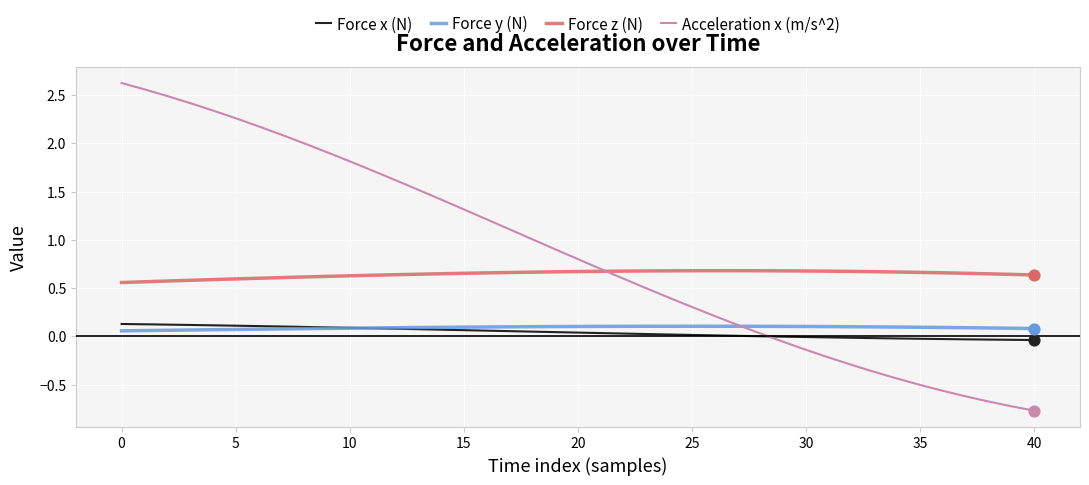

Which series has the largest range (max minus min)?

Acceleration x (m/s^2)